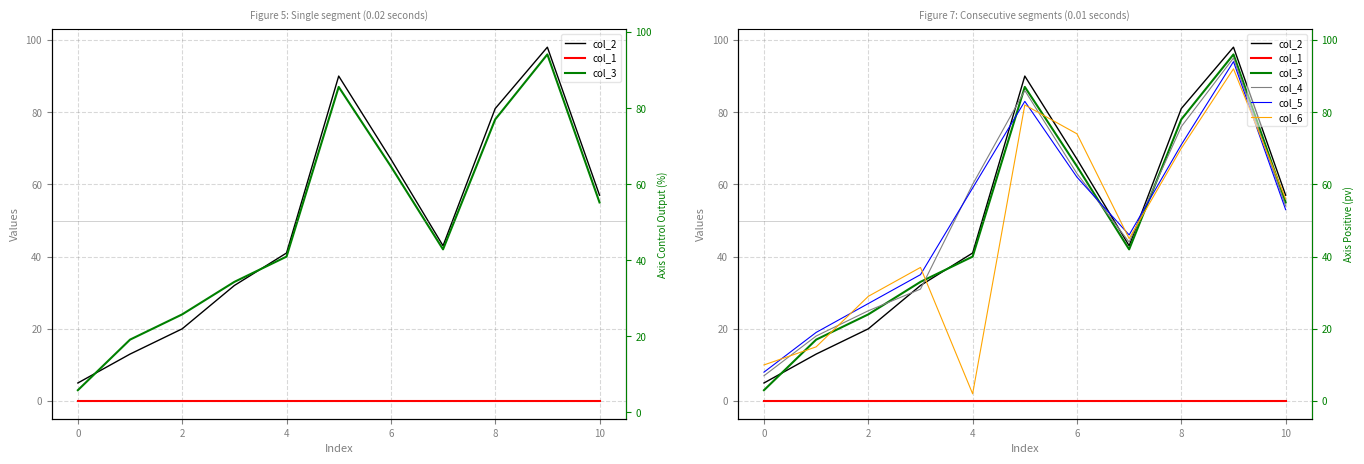

Which has a higher value, 4 or 2?

4